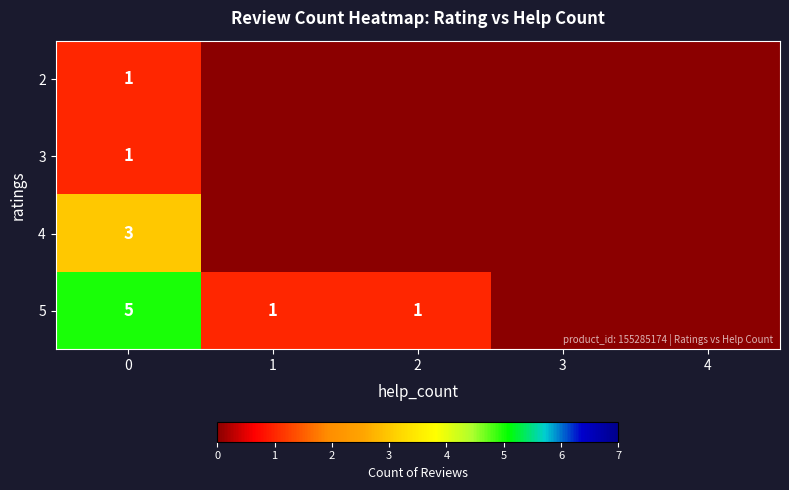

What is the difference between the 5 values at 0 and 2?

4